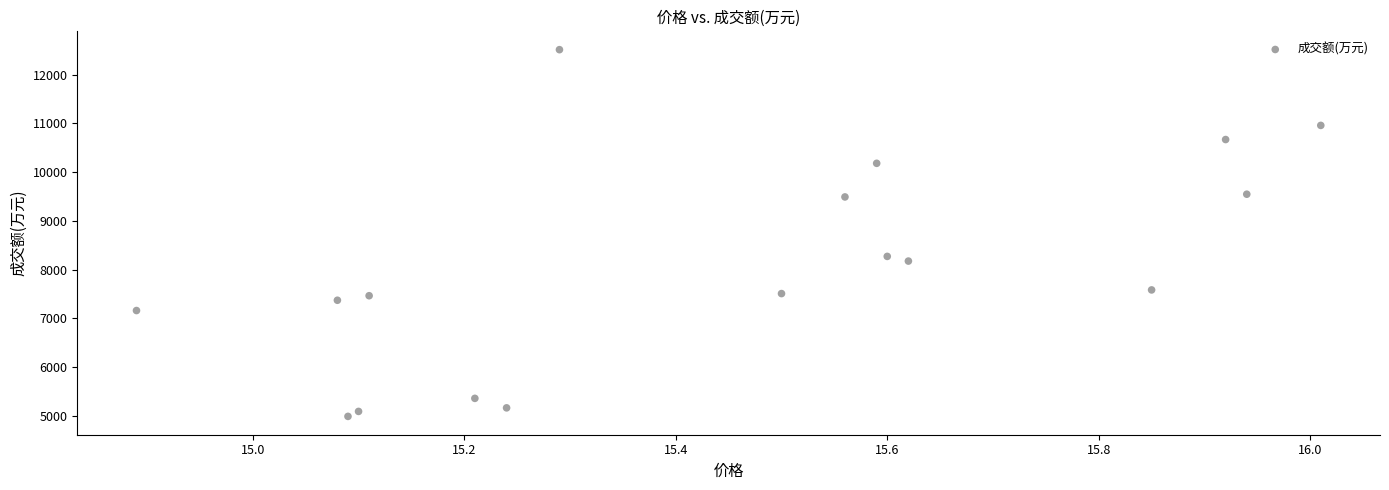

What is the range of Y values (max minus min)?

7525